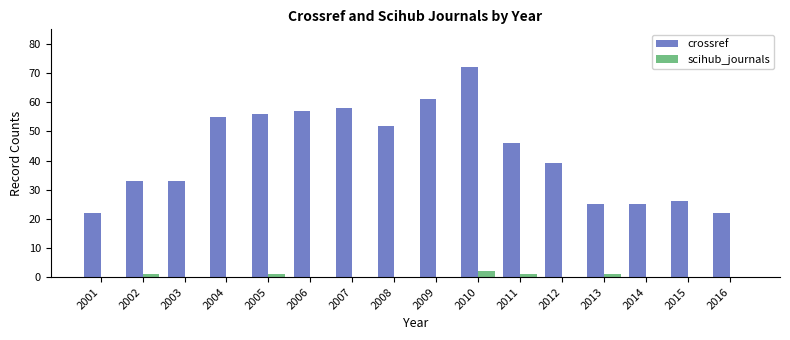

What value does the crossref series have at 2007, to the nearest 5?

60